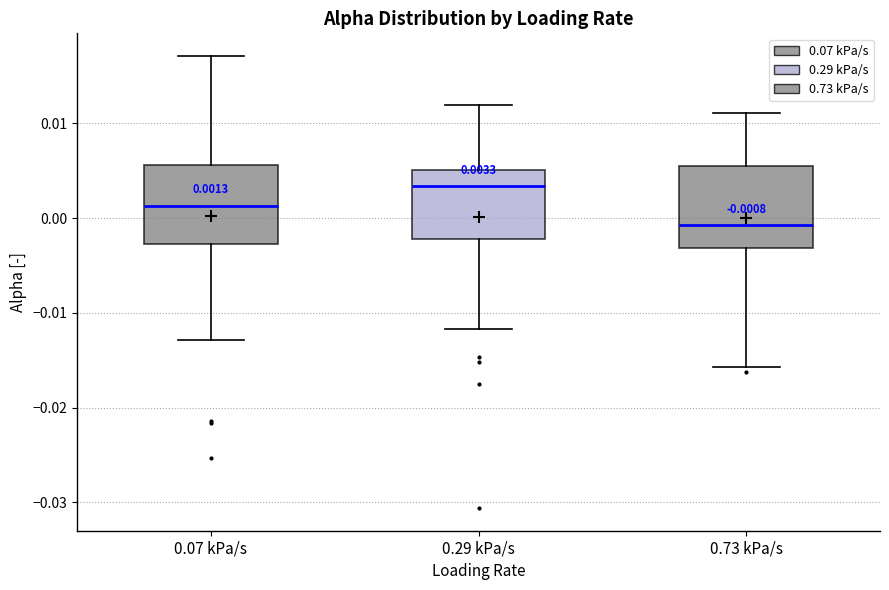

Which box has the lowest median line?

0.73 kPa/s